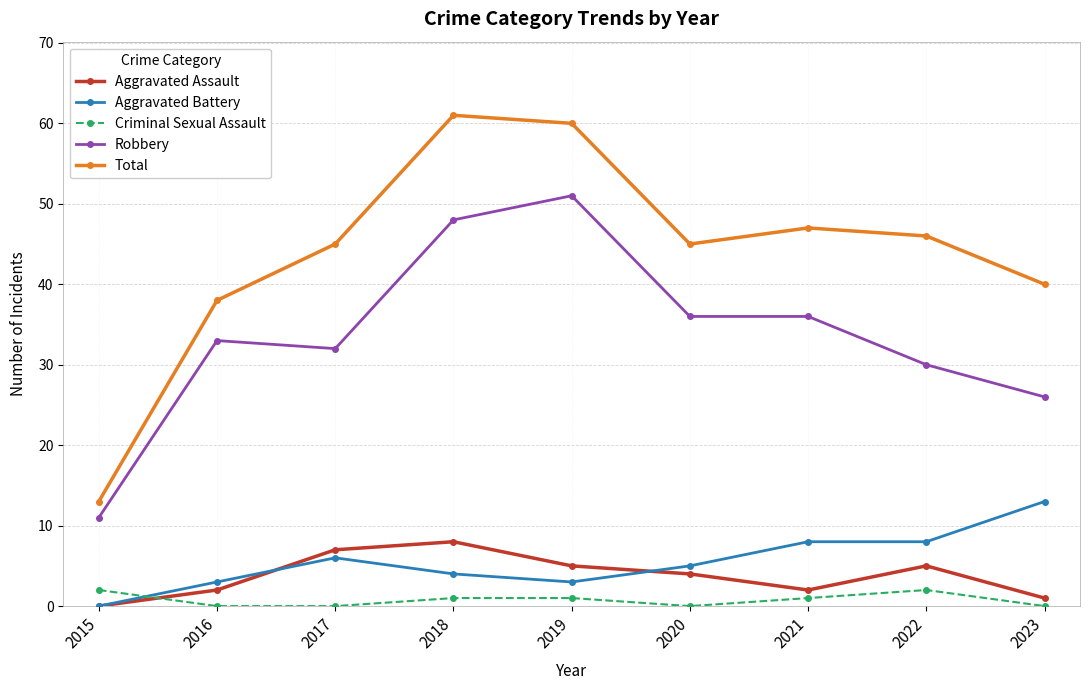

At how many categories does at least one series exceed 37?

8